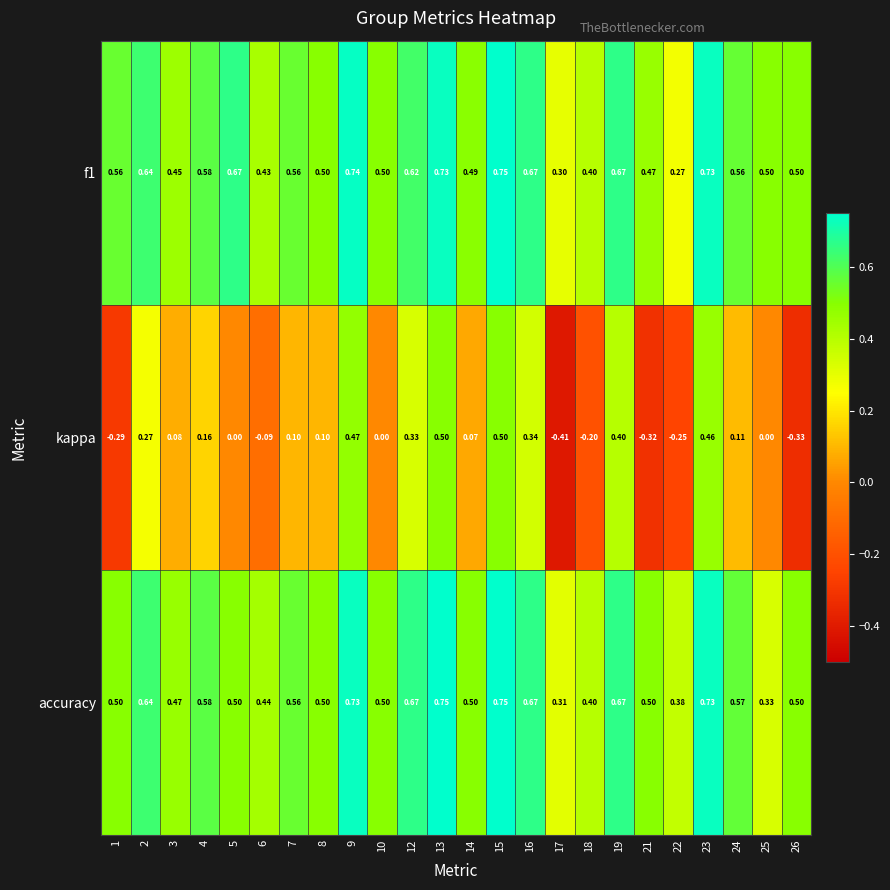

Is the value of f1 at 16 greater than the value of kappa at 16?

Yes